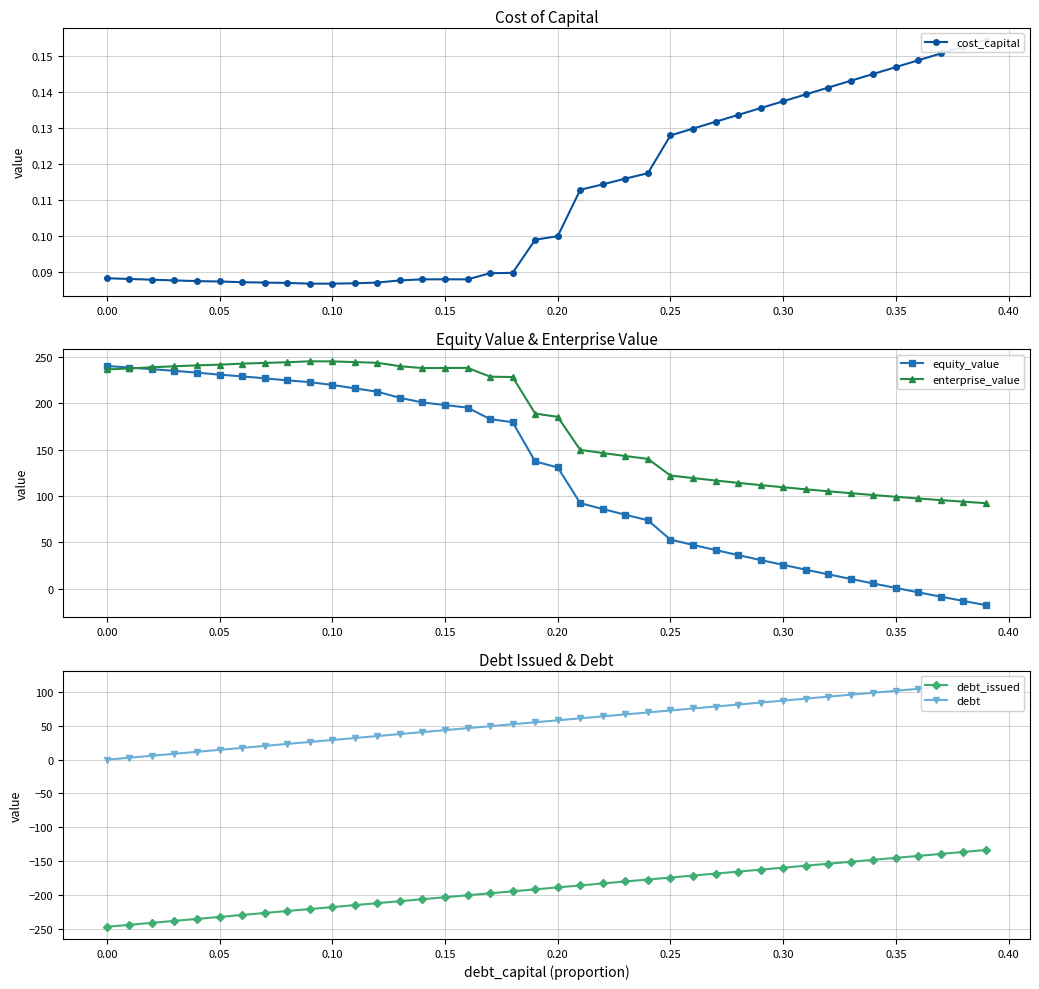

In enterprise_value, how many points are lower than both neighbors (excluding endpoints)?

1